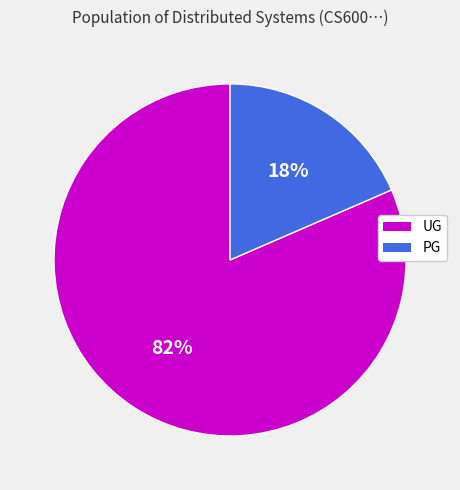

True or false: PG accounts for 18% of the total.

True